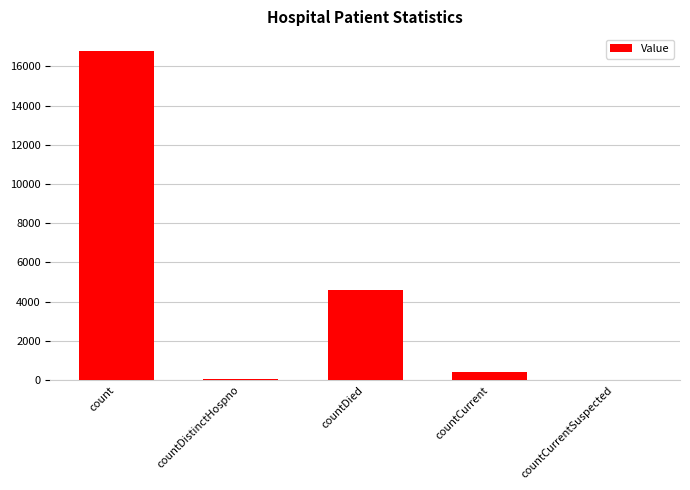

What is the change in value from countDistinctHospno to countCurrentSuspected?

-76